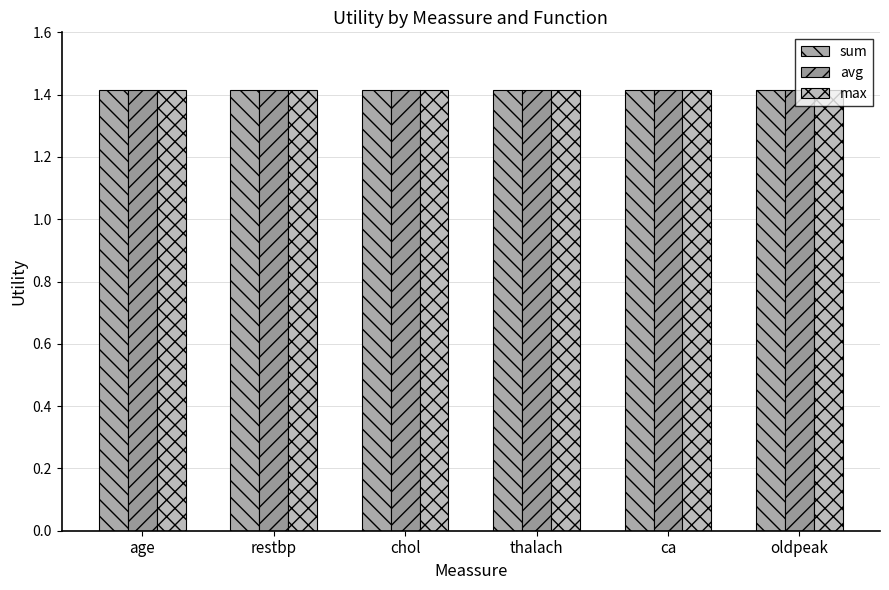

What is the greatest value displayed?

1.4